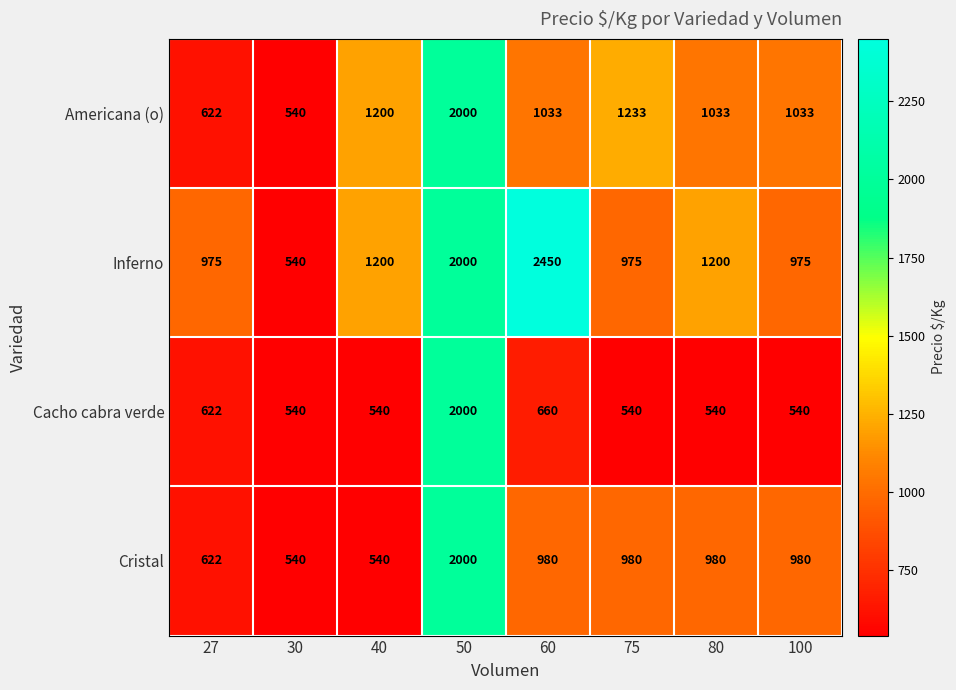

What is the greatest value displayed?

2450